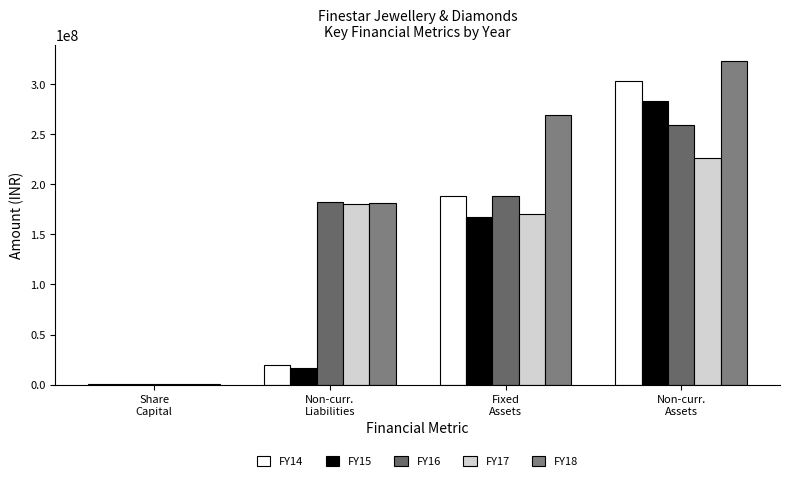

What is the greatest value displayed?

323219215